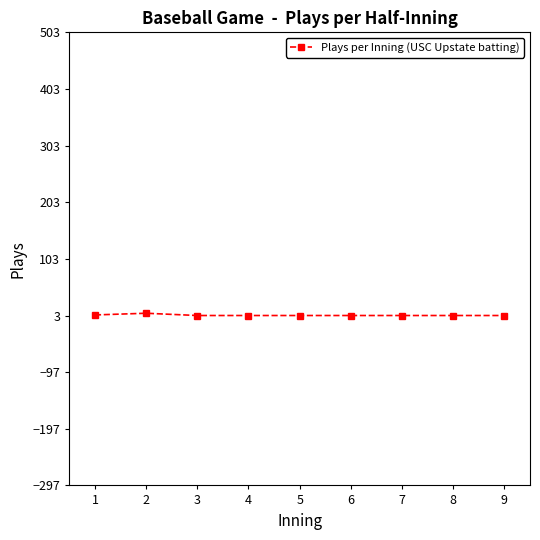

What is the sum of all values?

32